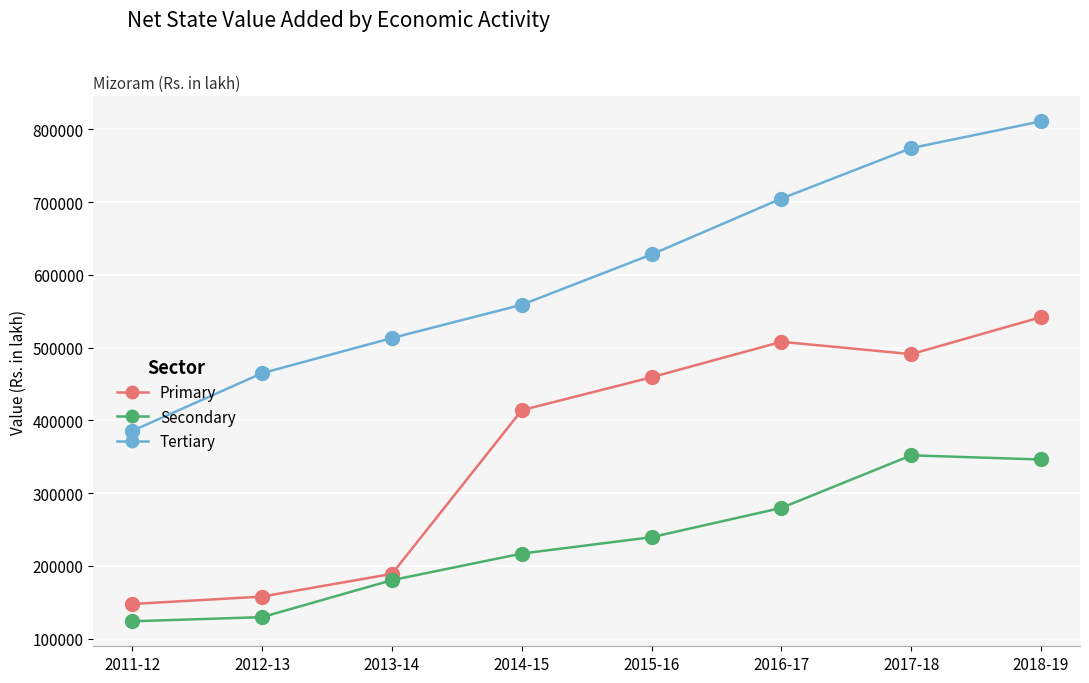

How many data points in Secondary are above 239586?

4